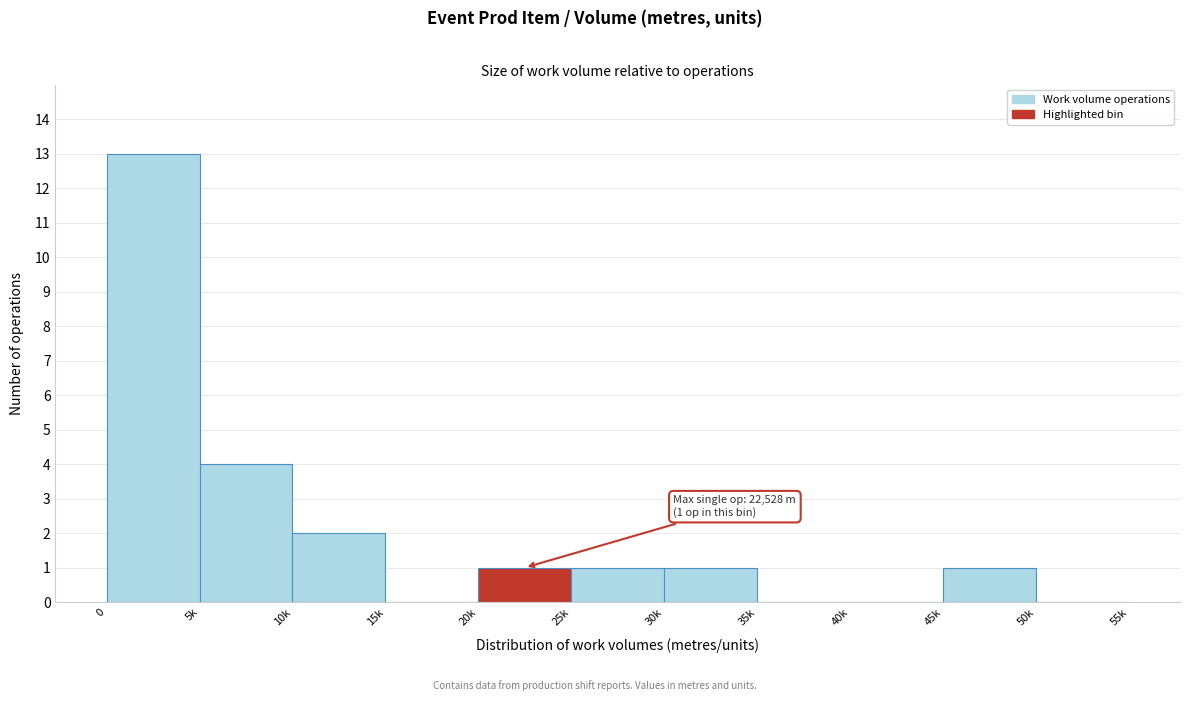

Reading left to right, transcribe all the data shown in this chart.

0=13	5k=4	10k=2	15k=0	20k=1	25k=1	30k=1	35k=0	40k=0	45k=1	50k=0